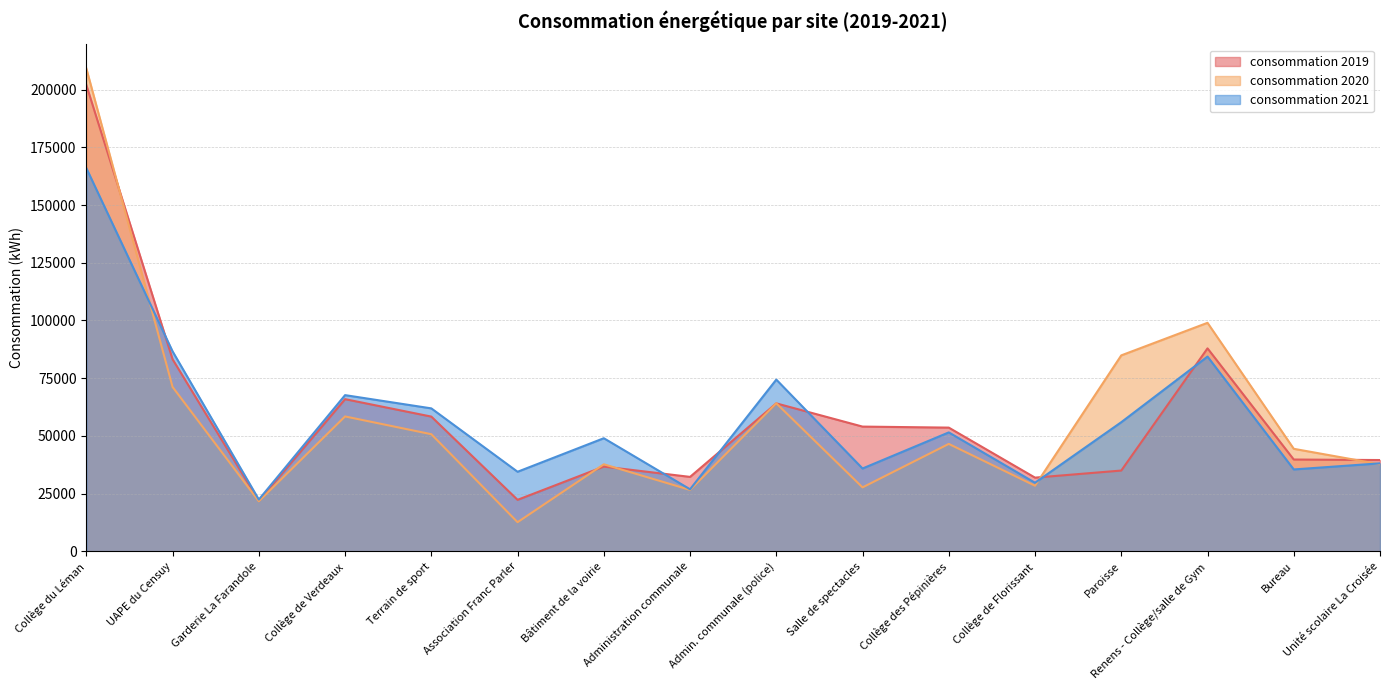

At which category does the chart reach its minimum across all series?

Association Franc Parler